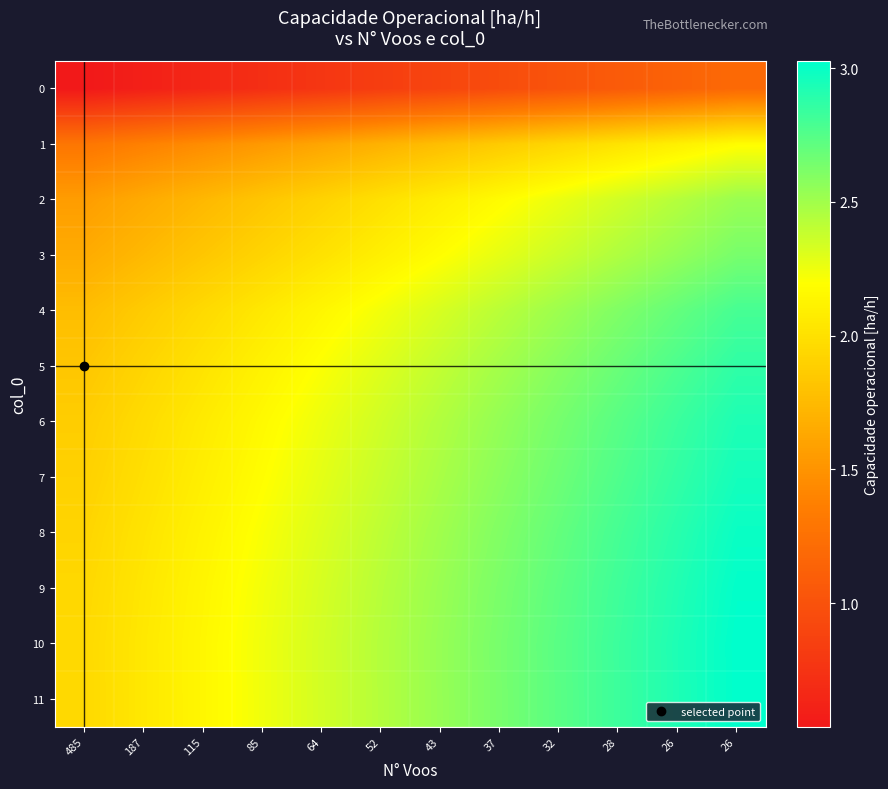

At which category does the chart reach its peak across all series?

26